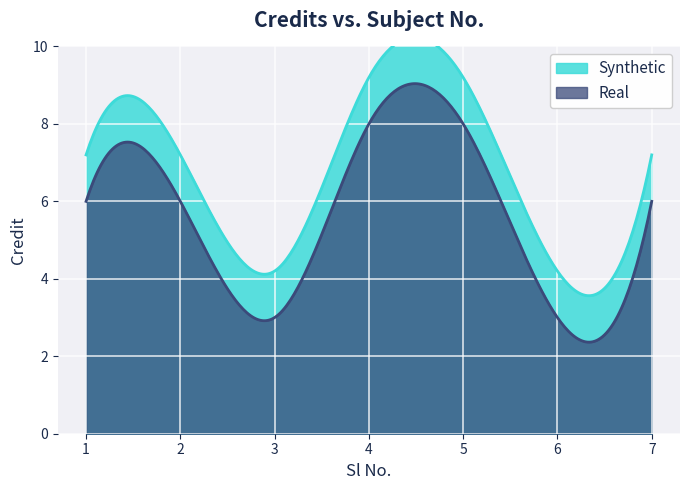

What is the change in value from 4 to 6?

-5